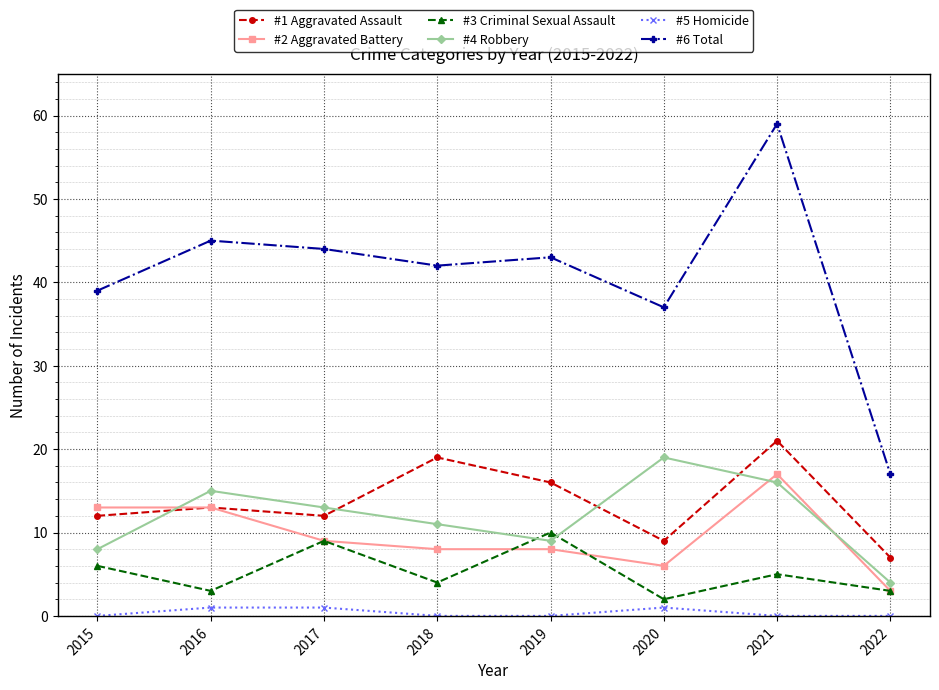

True or false: #2 Aggravated Battery has a value of 13 at 2015.

True